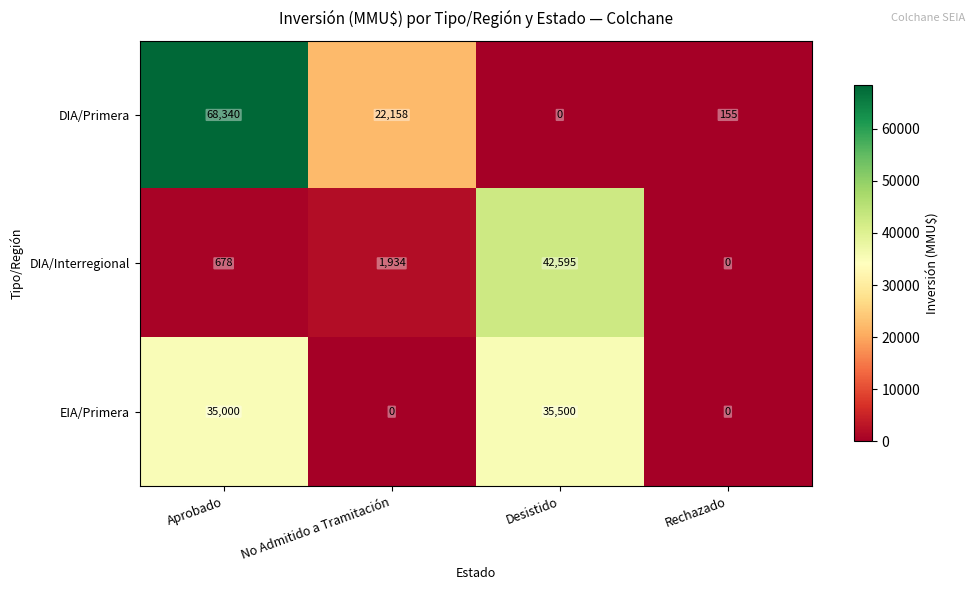

Which category has the highest value across all series?

Aprobado